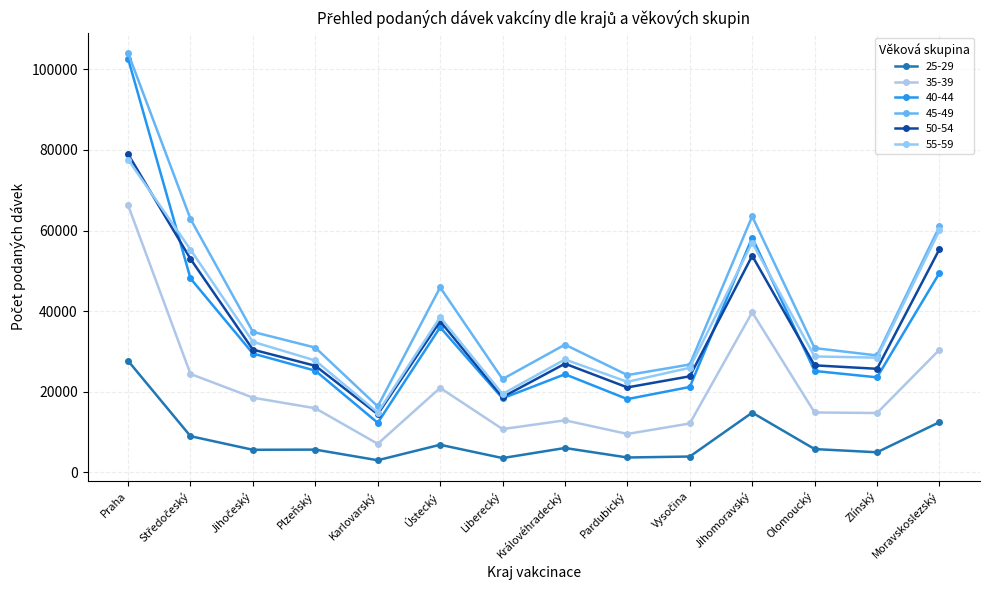

Where is the first local maximum for 55-59?

Ústecký